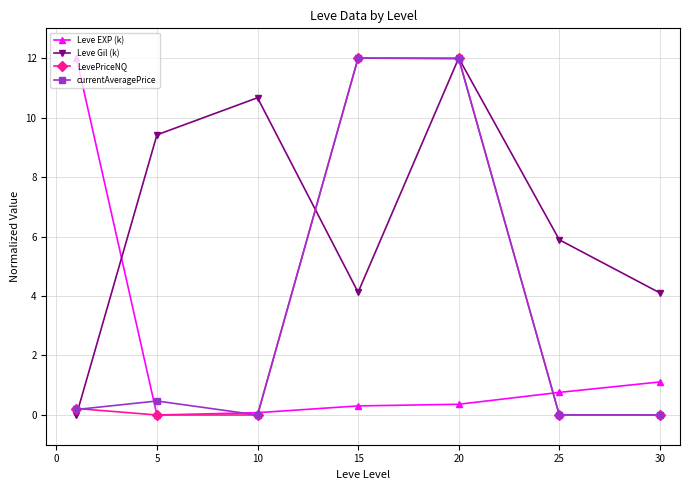

At how many categories does at least one series exceed 2?

7